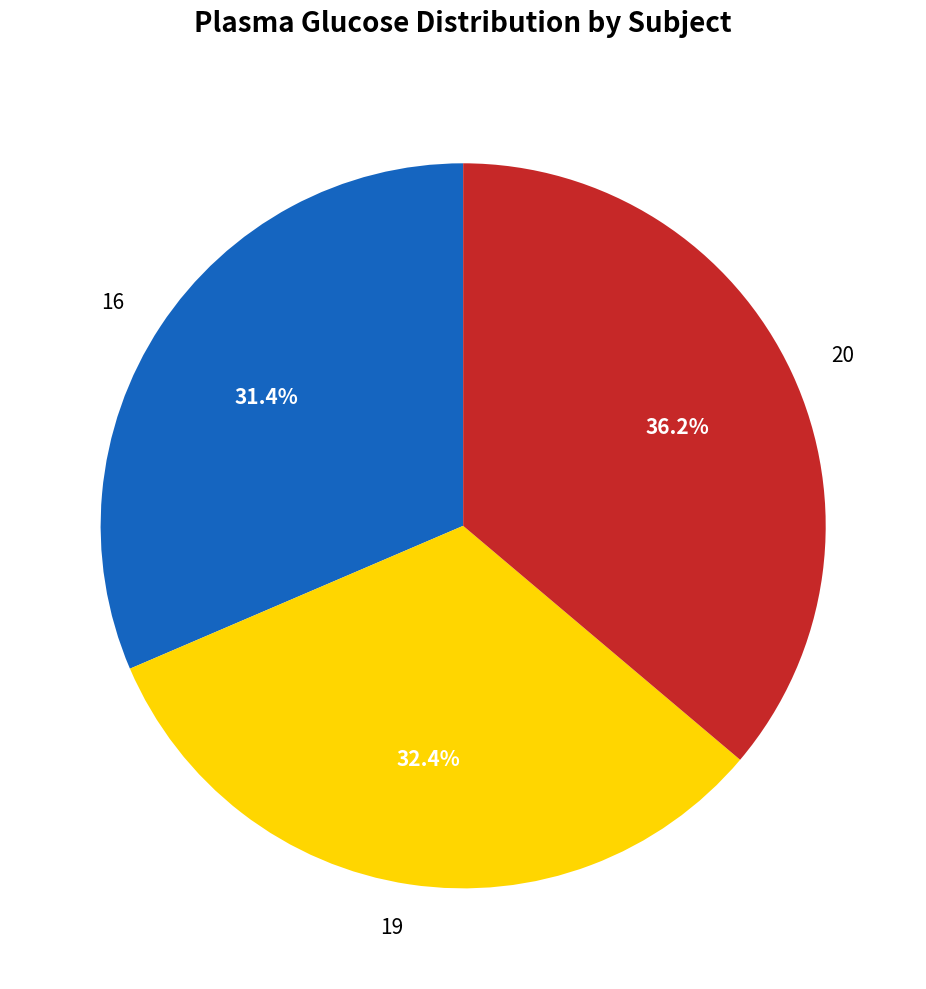

How many segments does this pie chart have?

3